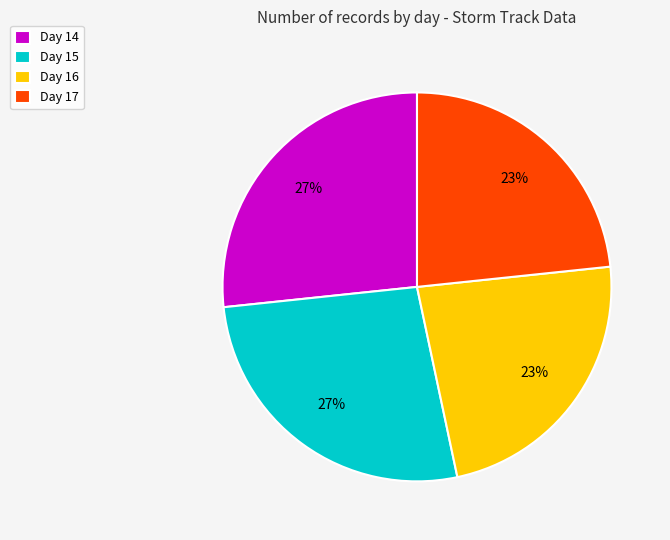

How many segments does this pie chart have?

4